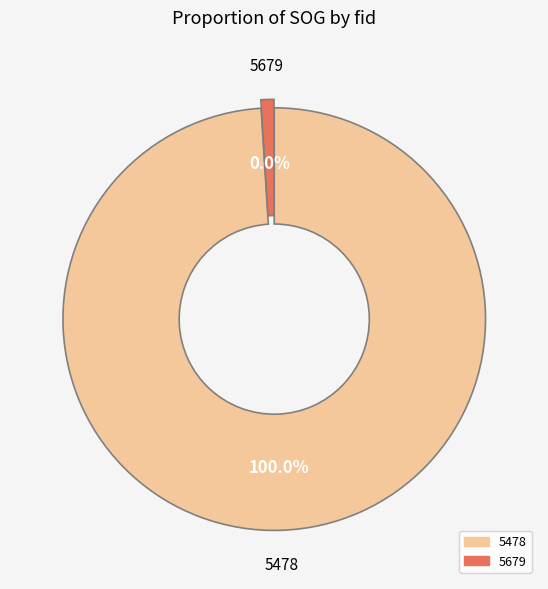

Which slice is the smallest?

5679